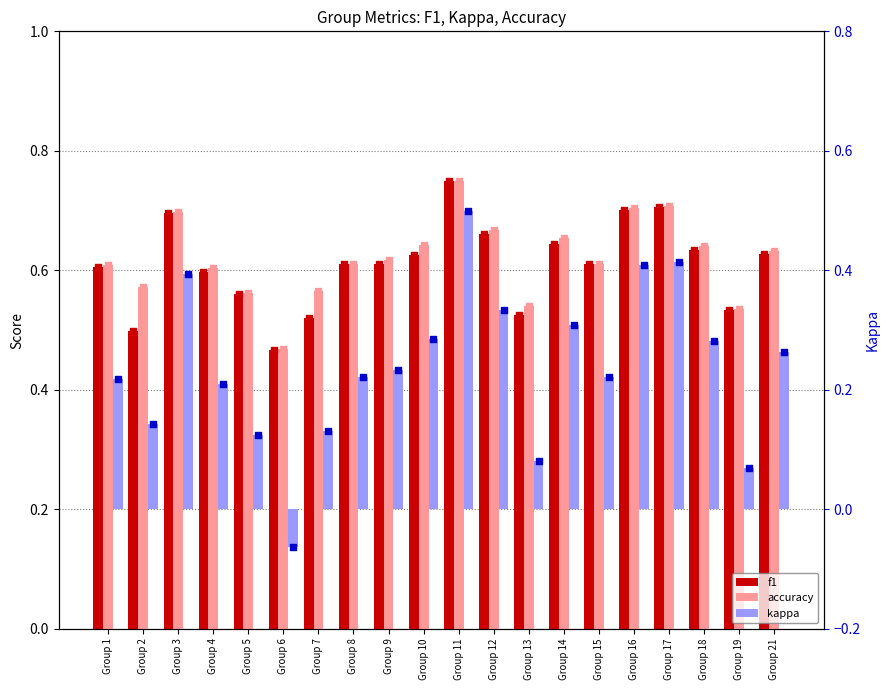

Which series has the largest Y range (max minus min)?

kappa